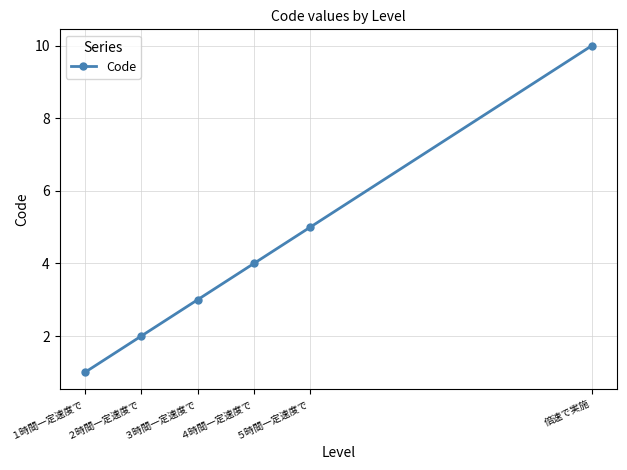

What is the smallest value displayed?

1